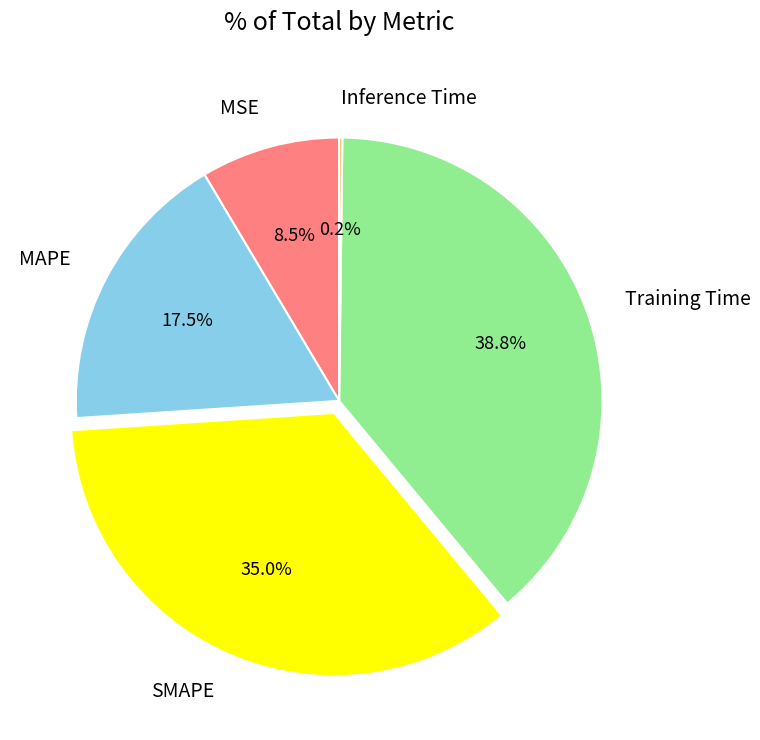

What is the total percentage of MAPE and Training Time?

56.3%